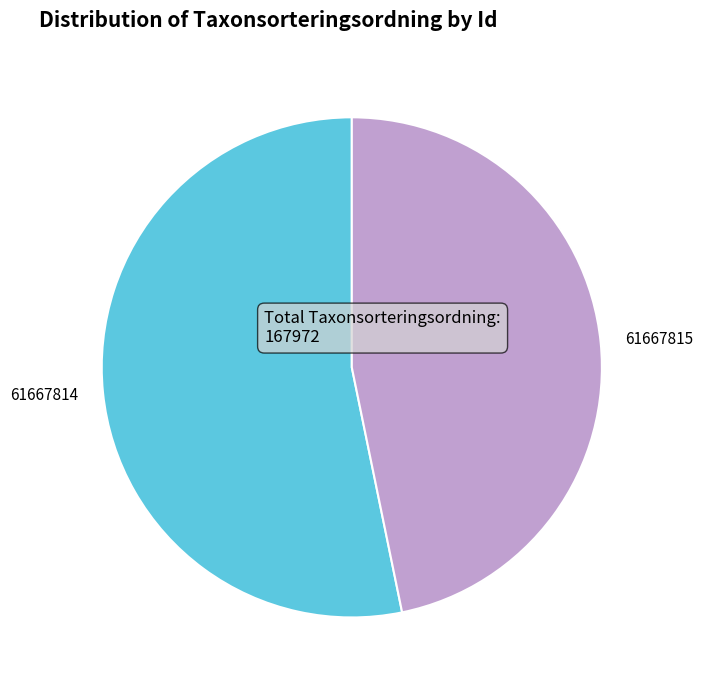

True or false: 61667814 accounts for 53% of the total.

True